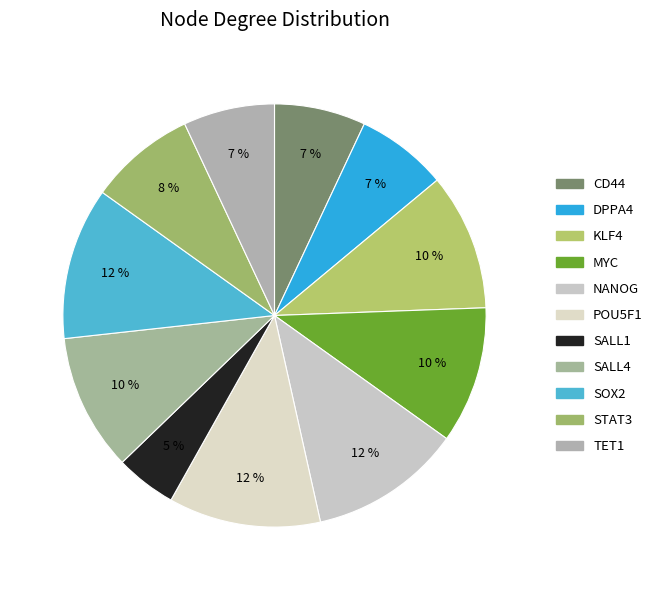

Which slice is the smallest?

SALL1